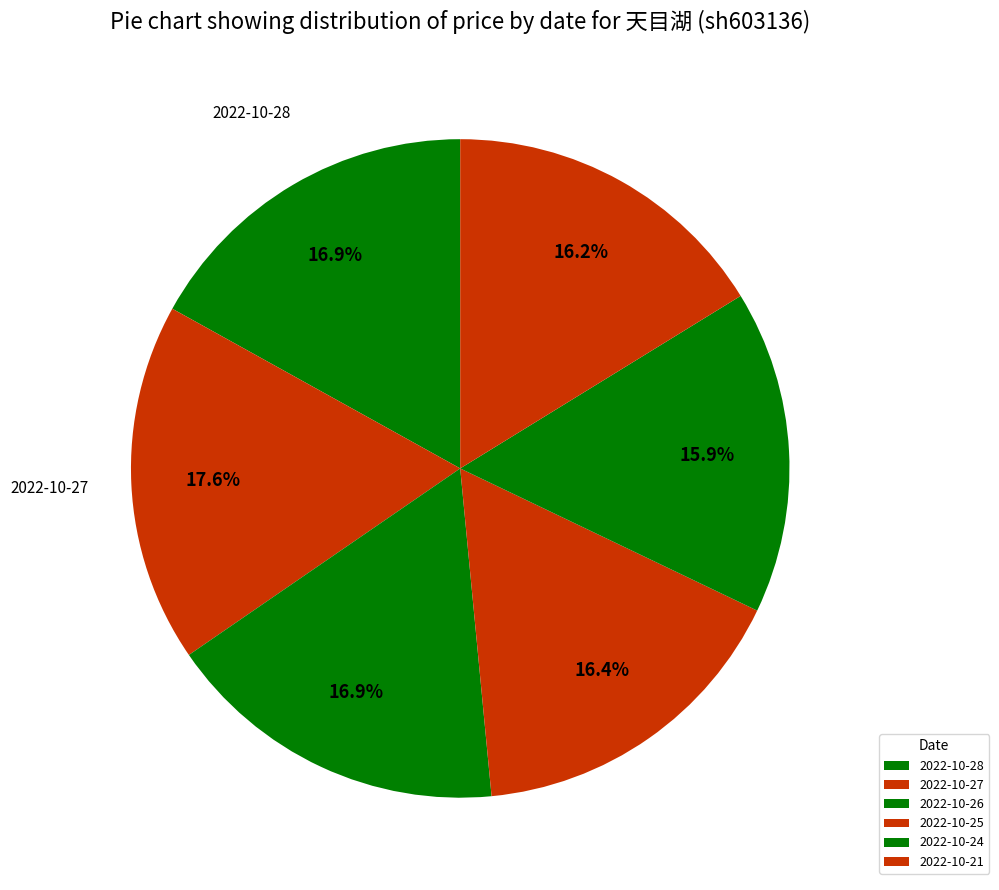

What is the change in value from 2022-10-28 to 2022-10-27?

+1.1